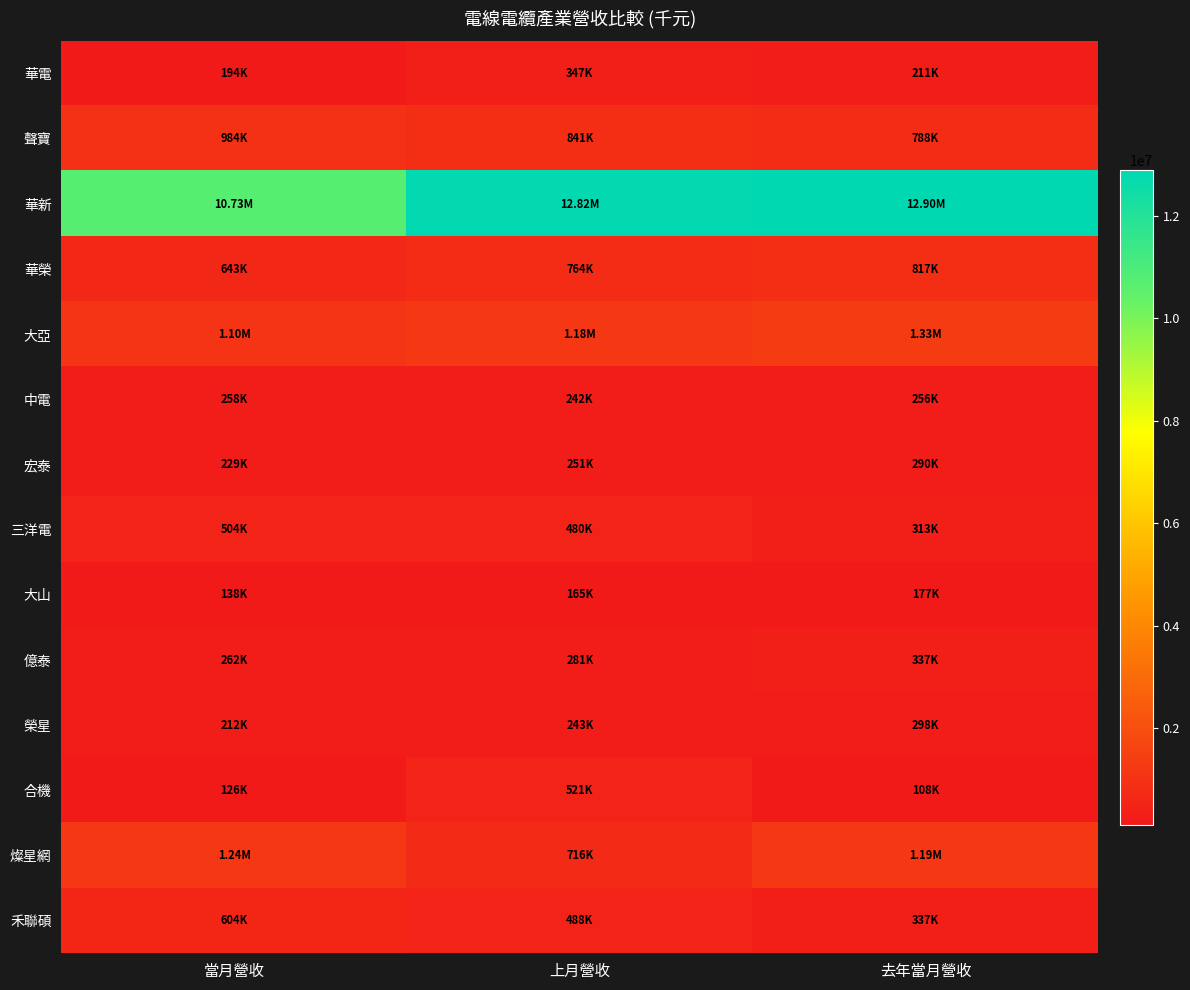

At 去年當月營收, list the series in order from smallest to largest.

合機, 大山, 華電, 中電, 宏泰, 榮星, 三洋電, 億泰, 禾聯碩, 聲寶, 華榮, 燦星網, 大亞, 華新